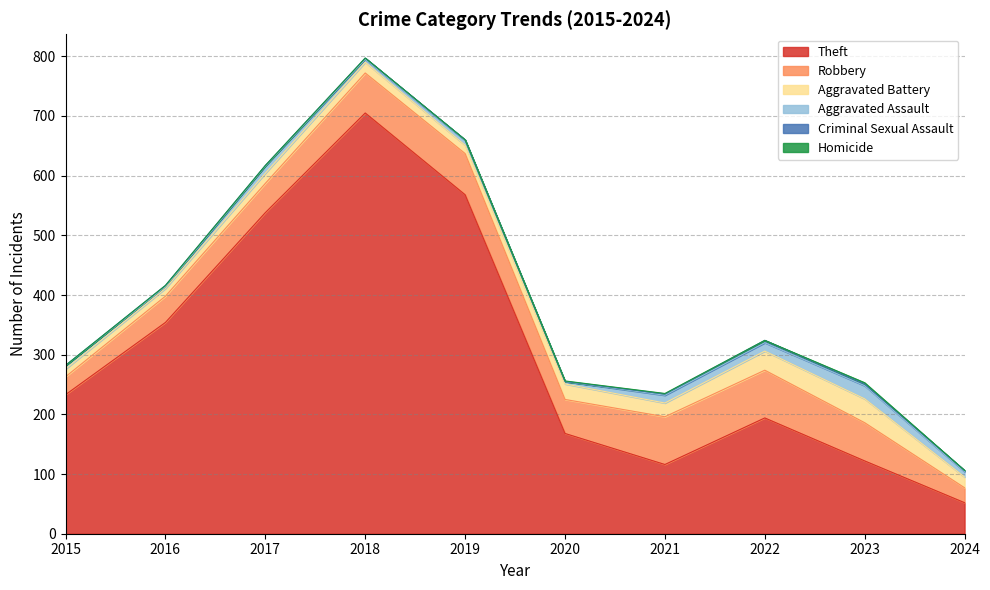

Where is Homicide nearest to the value 1?

2020